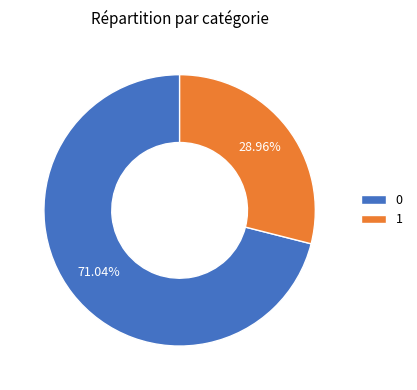

Is the sum of 1 and 0 greater than half?

Yes